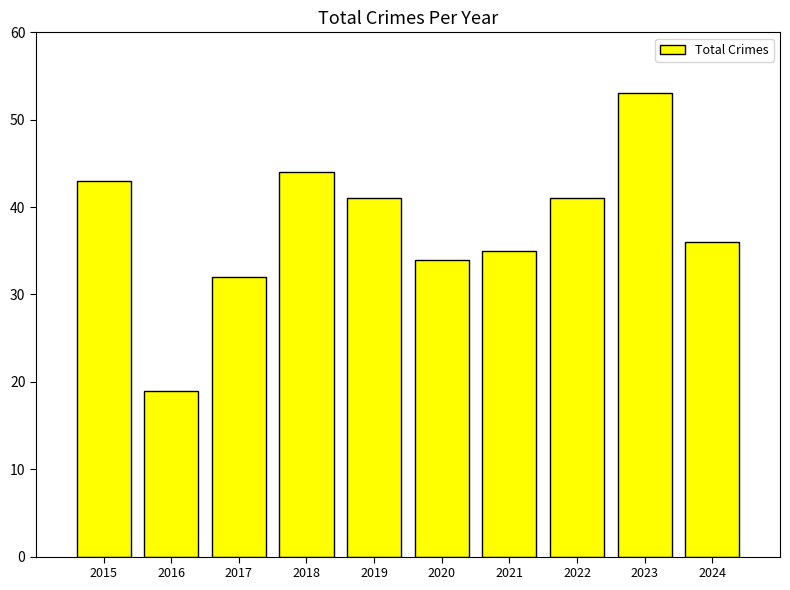

Which category has the lowest value across all series?

2016